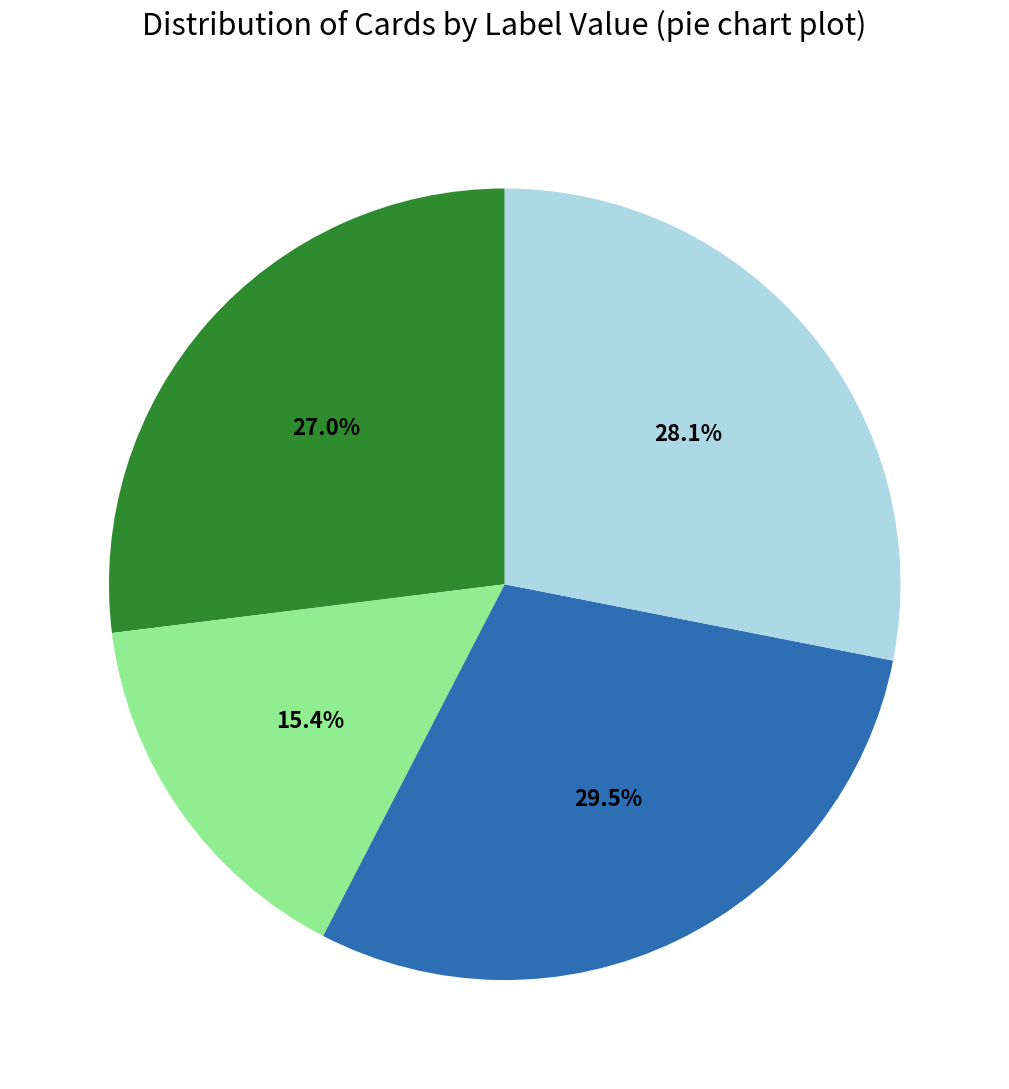

Does any single category account for the majority?

No